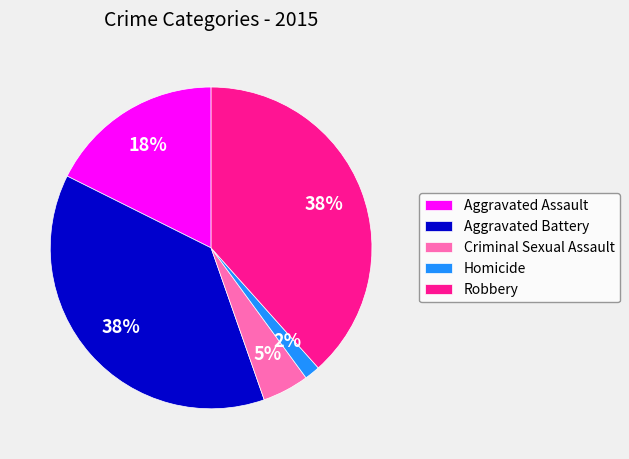

Between Robbery and Criminal Sexual Assault, which is larger?

Robbery